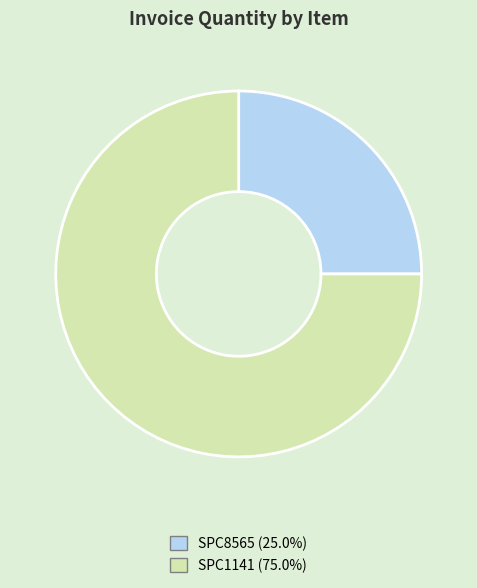

Is there a majority slice in this chart?

Yes